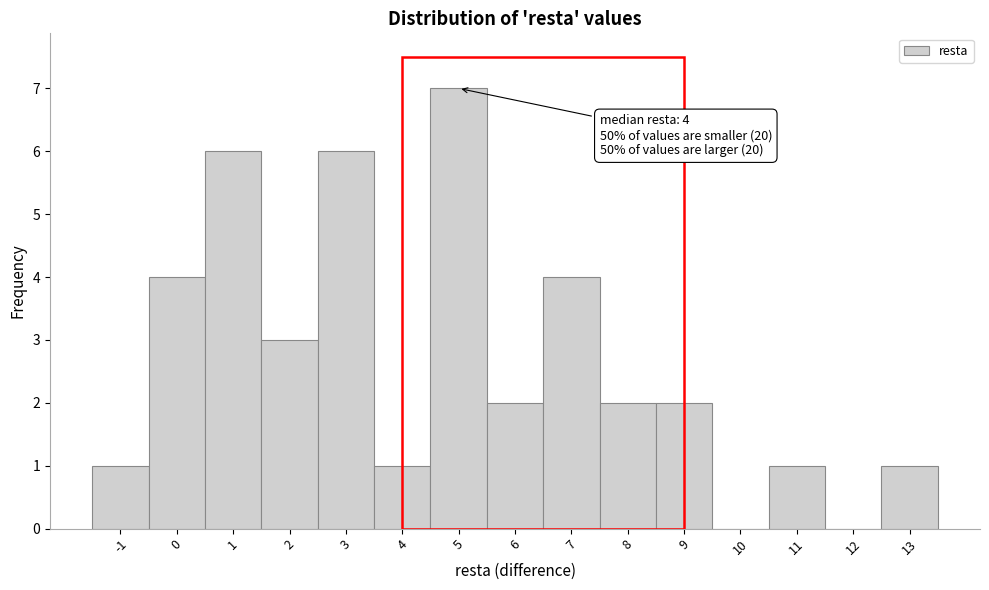

Over which range of the x-axis is the bar tallest?

4.5 to 5.5